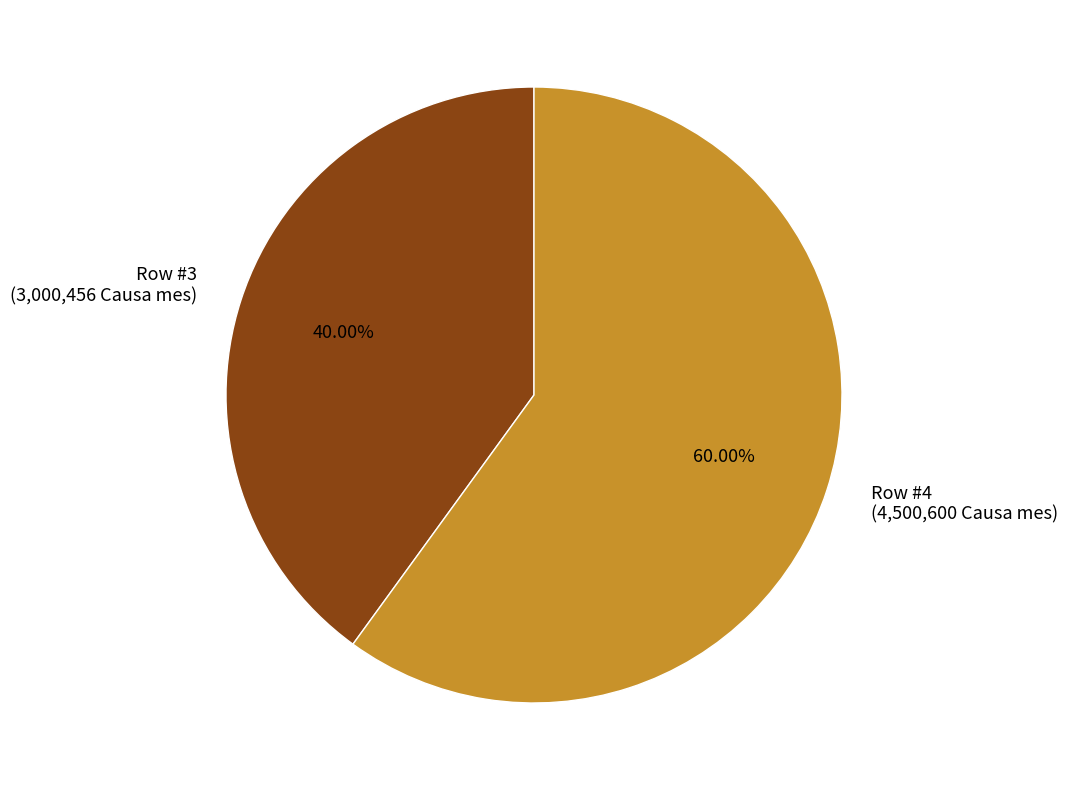

Rank the categories by value from lowest to highest.

Row #3 (3,000,456 Causa mes), Row #4 (4,500,600 Causa mes)